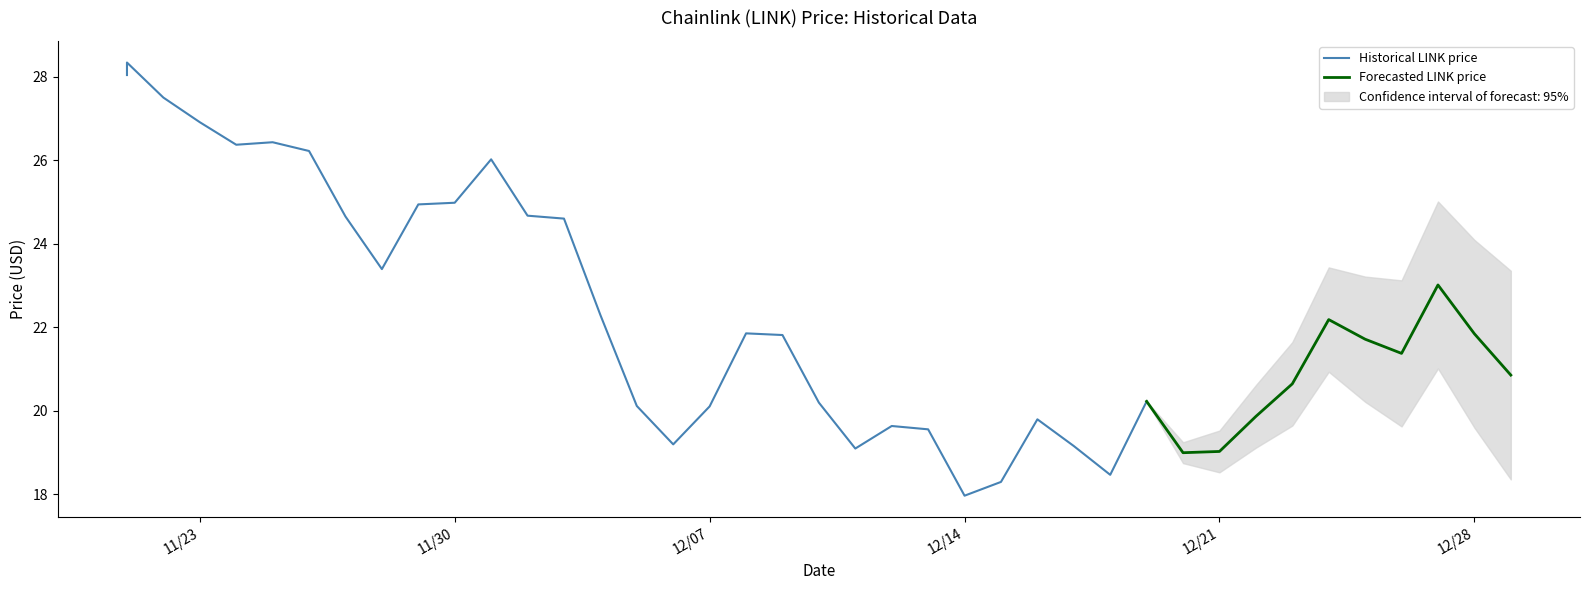

True or false: the data shows 4.2 at 12/17/2021.

False